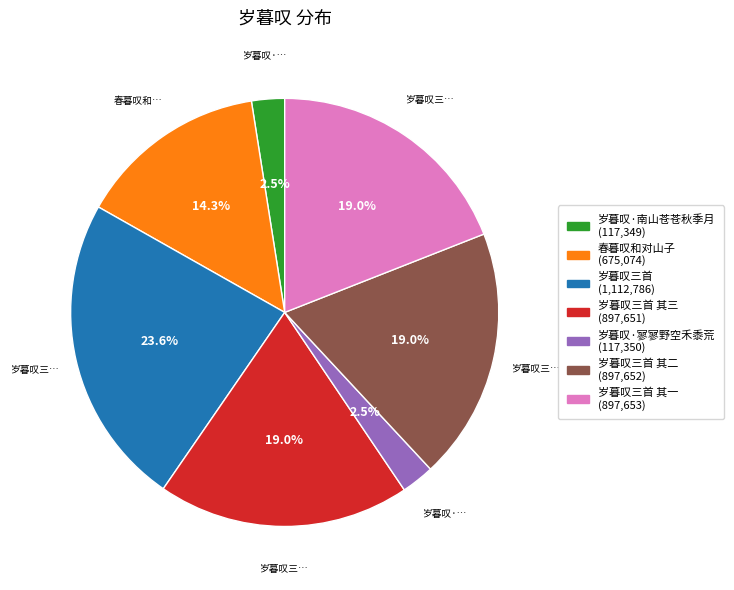

Is there a majority slice in this chart?

No